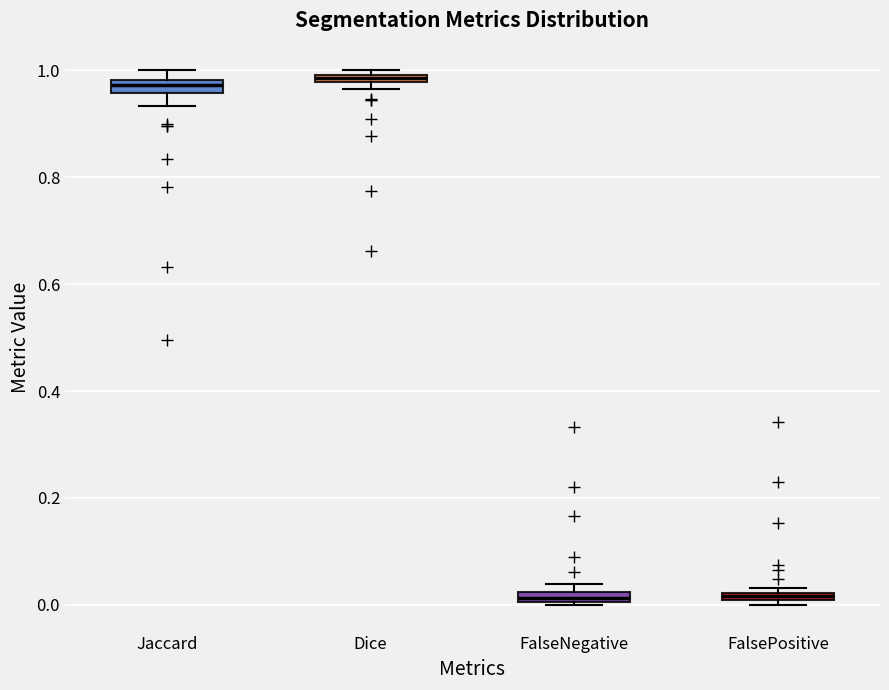

Where is the lower edge of the box for Jaccard on the y-axis? The values are not printed on the chart, so give them approximately, as read against the axis.

0.96